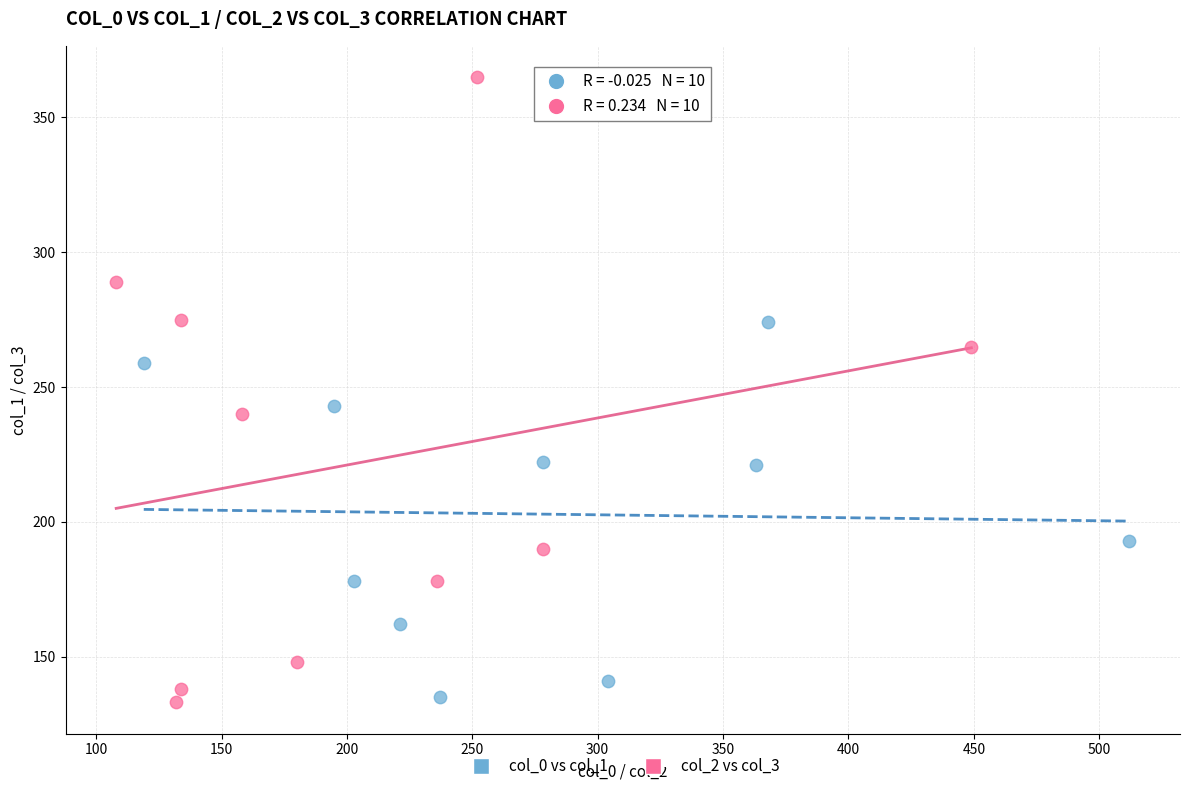

Which series has the widest spread of Y values?

col_2 vs col_3